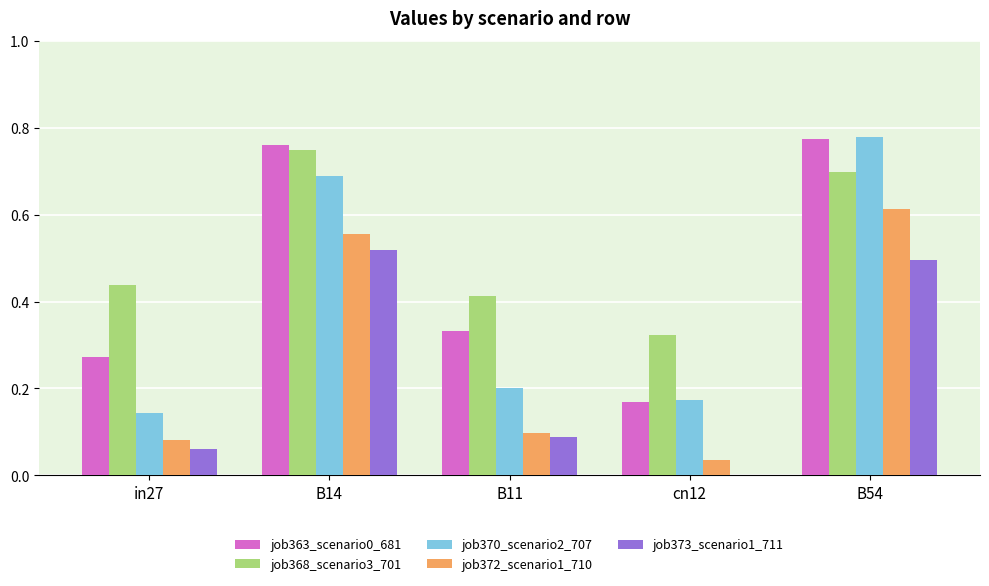

Are the bars grouped side by side (vs. stacked)?

Yes